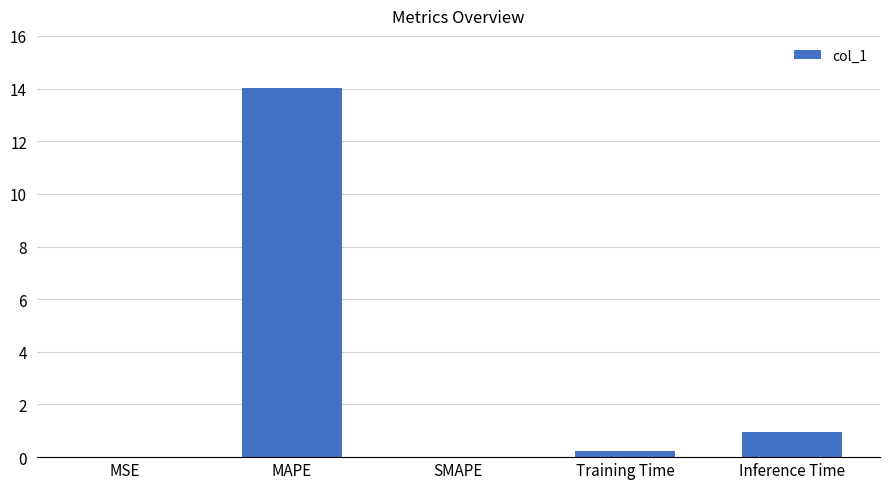

What is the change in value from MAPE to SMAPE?

-14.0